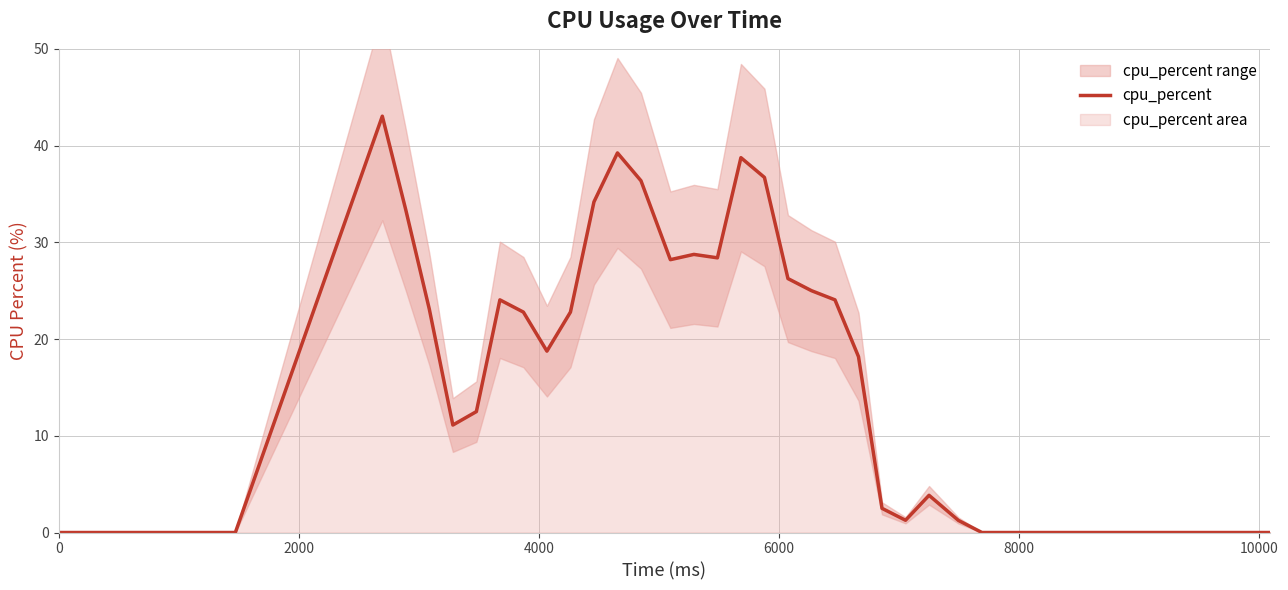

How many values are below 12?

20